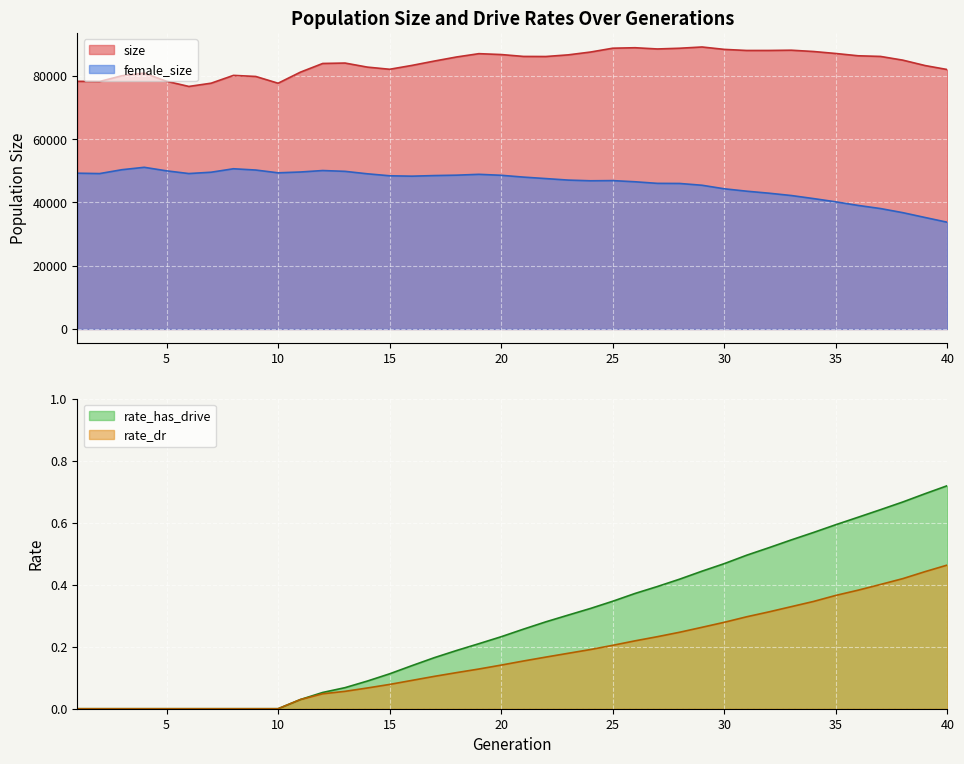

At which category is the sum across all series the highest?

19